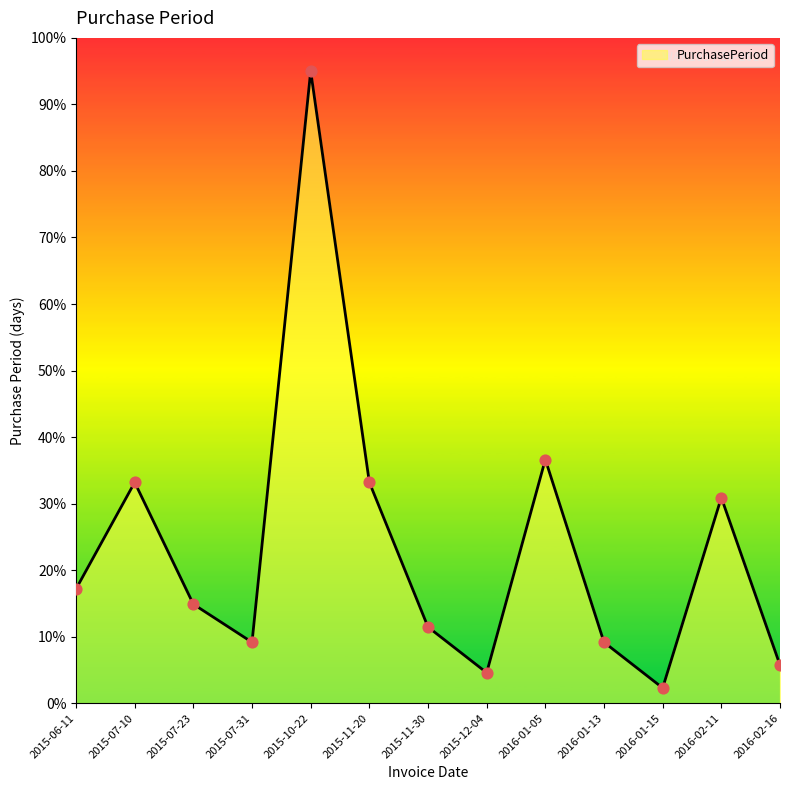

Approximately how many times larger is the value at 2016-02-16 compared to 2016-02-11?

0.2